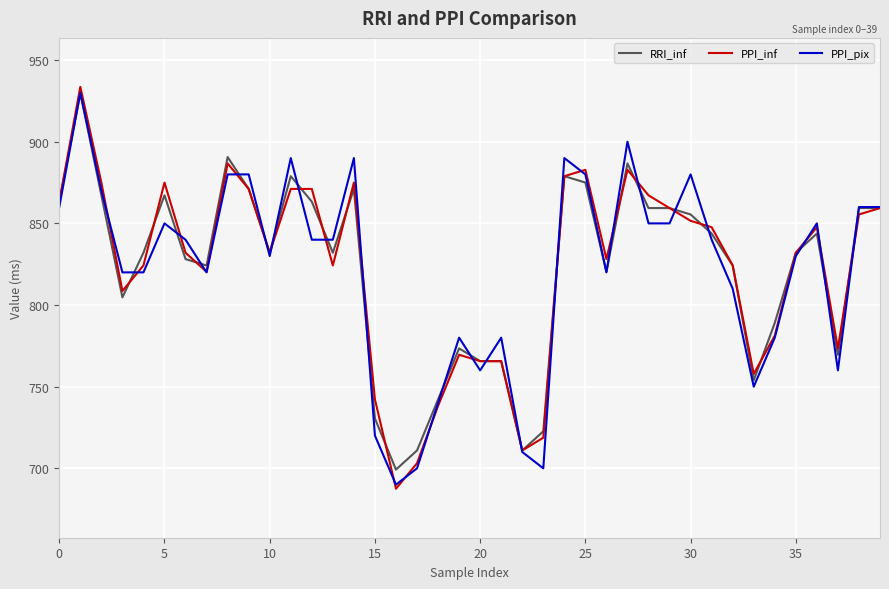

Which series has the largest range (max minus min)?

PPI_inf